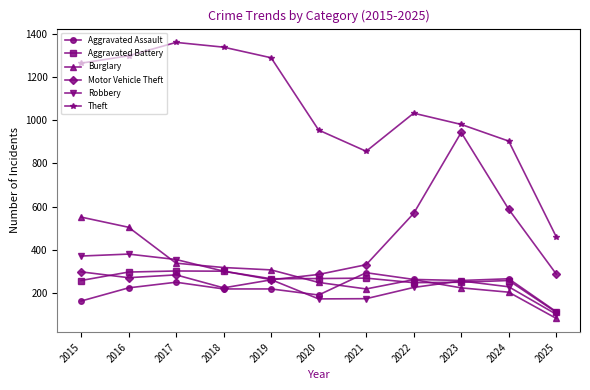

Which series changed the most between 2022 and 2024?

Theft